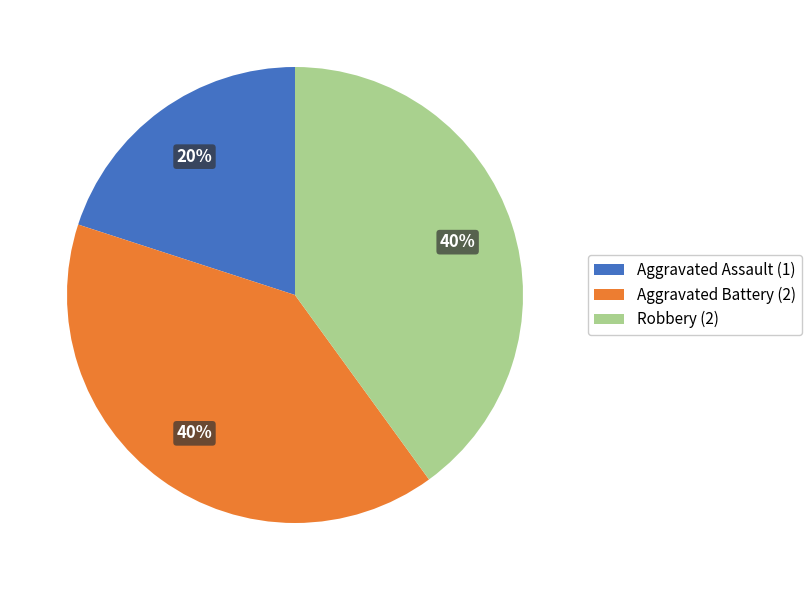

Is the sum of Robbery and Aggravated Assault greater than half?

Yes